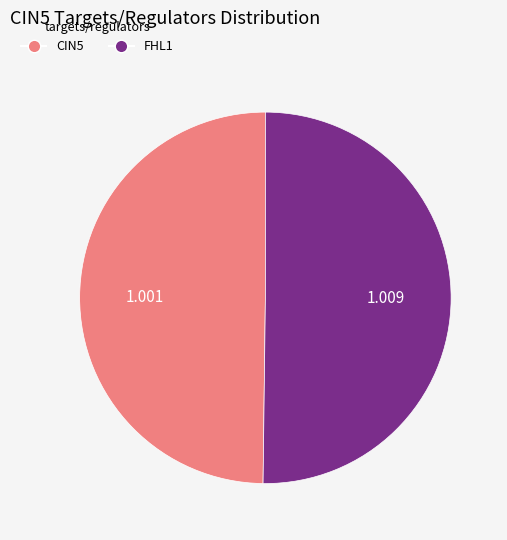

Combined, do FHL1 and CIN5 account for over 50%?

Yes